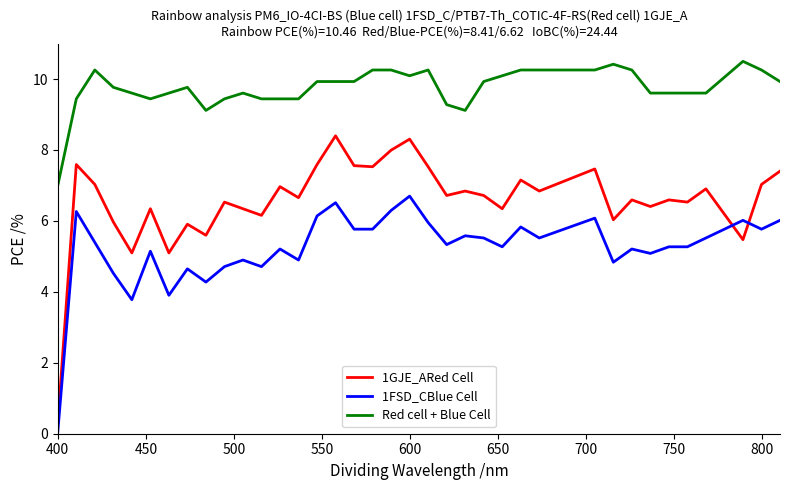

Which series has the largest total across all categories?

Red cell + Blue Cell